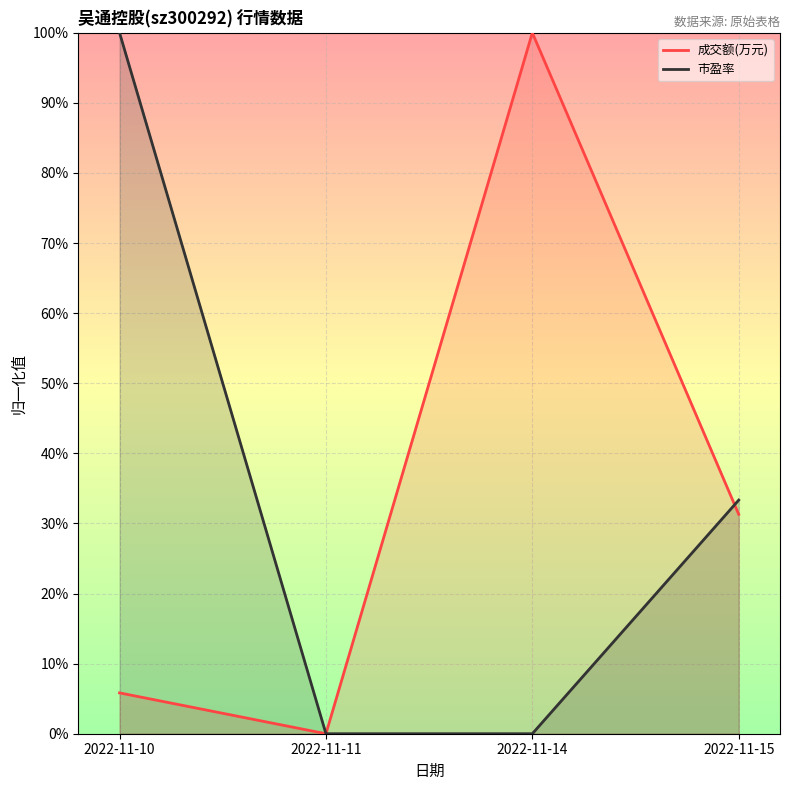

Where is the first local minimum for 成交额(万元)?

2022-11-11